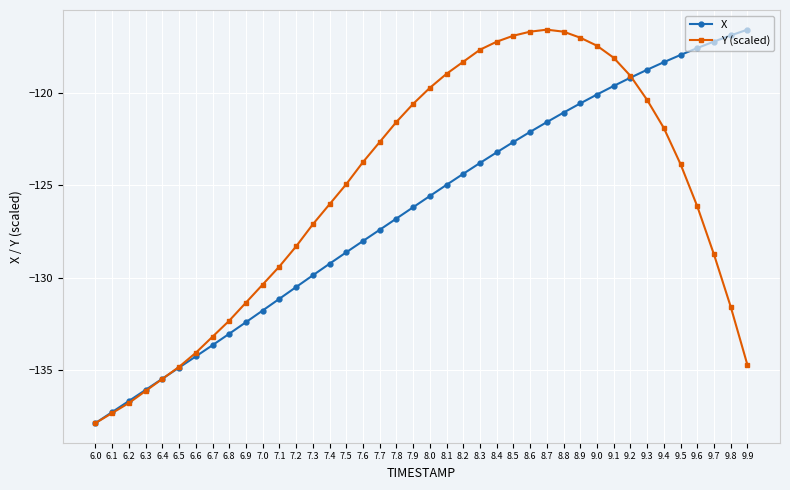

Is the value of X at 6.5 greater than the value of Y (scaled) at 8.8?

No